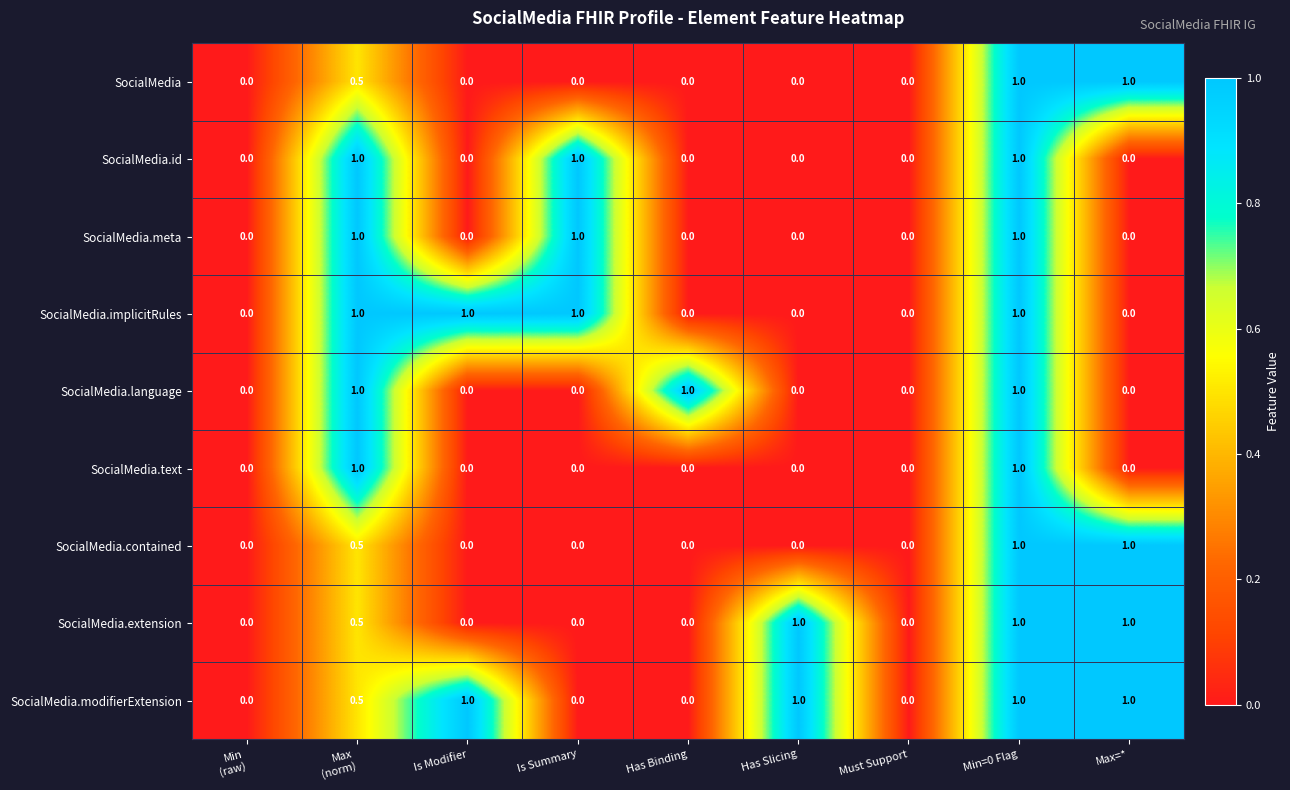

At which category is the sum across all series the highest?

Min=0 Flag